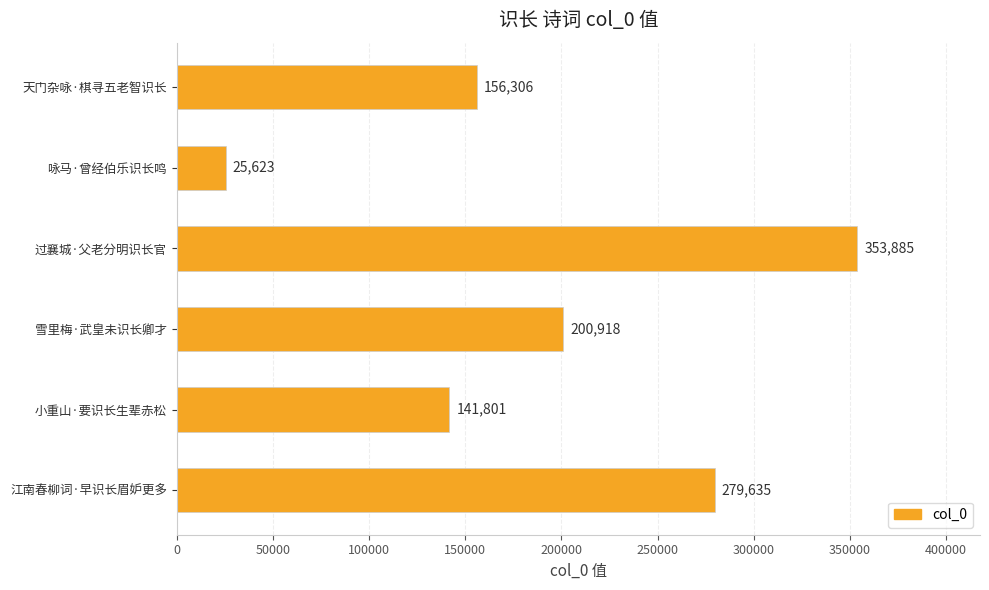

Is it true that the value at 咏马·曾经伯乐识长鸣 is 25623?

True